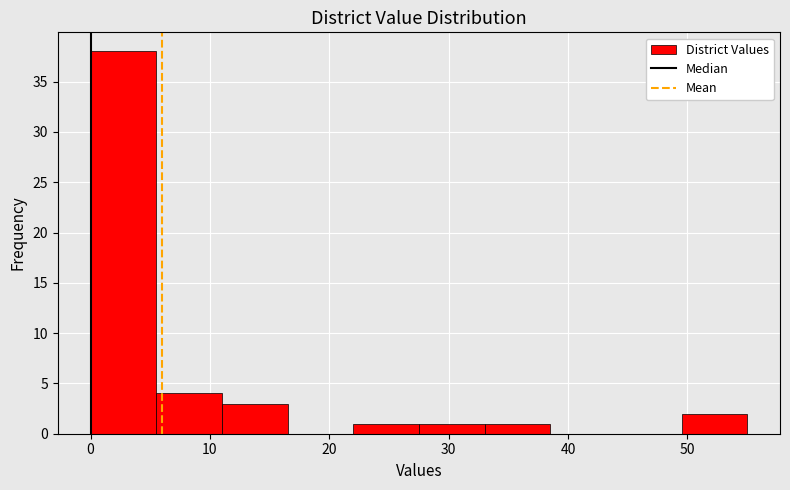

Over which range of the x-axis is the bar tallest?

0.0 to 5.5